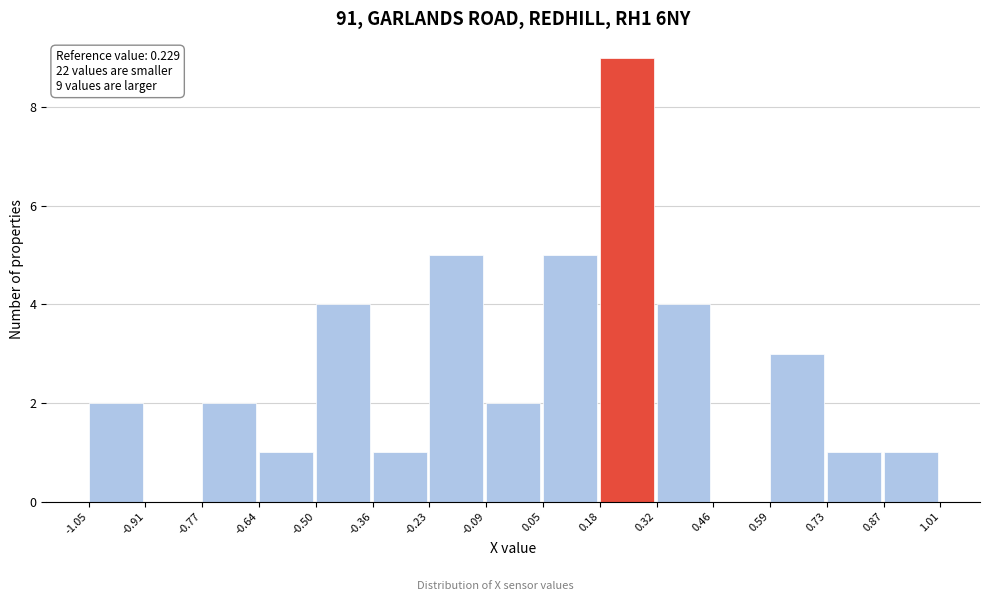

Which range on the x-axis has the tallest bar?

0.18 to 0.32